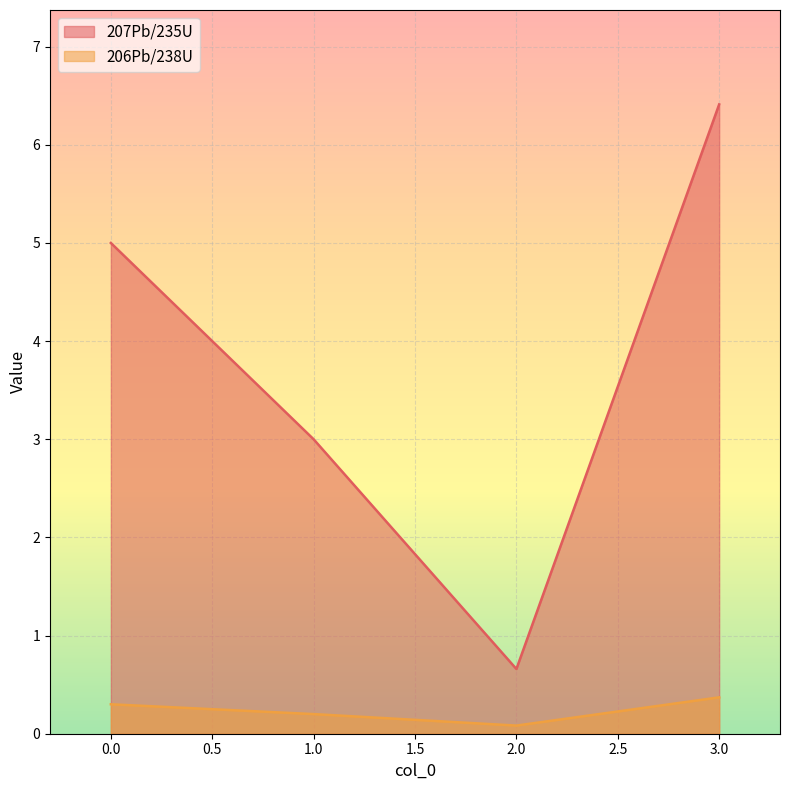

Is the value of 206Pb/238U at 0.0 greater than the value of 207Pb/235U at 2.0?

No